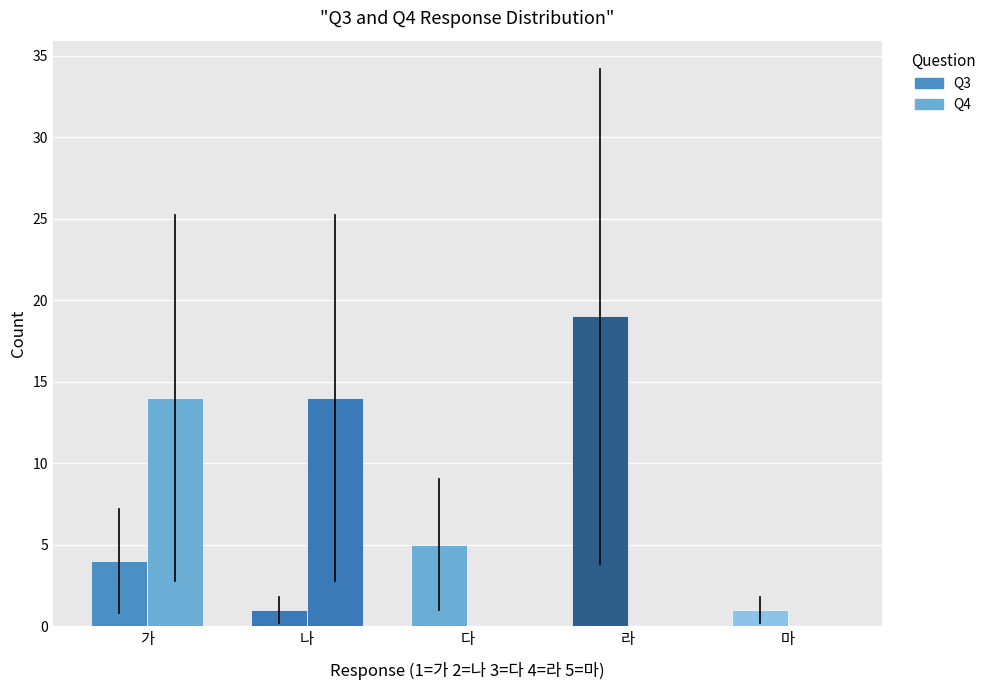

List the labels in order of Q4 value, largest first.

가, 나, 다, 라, 마